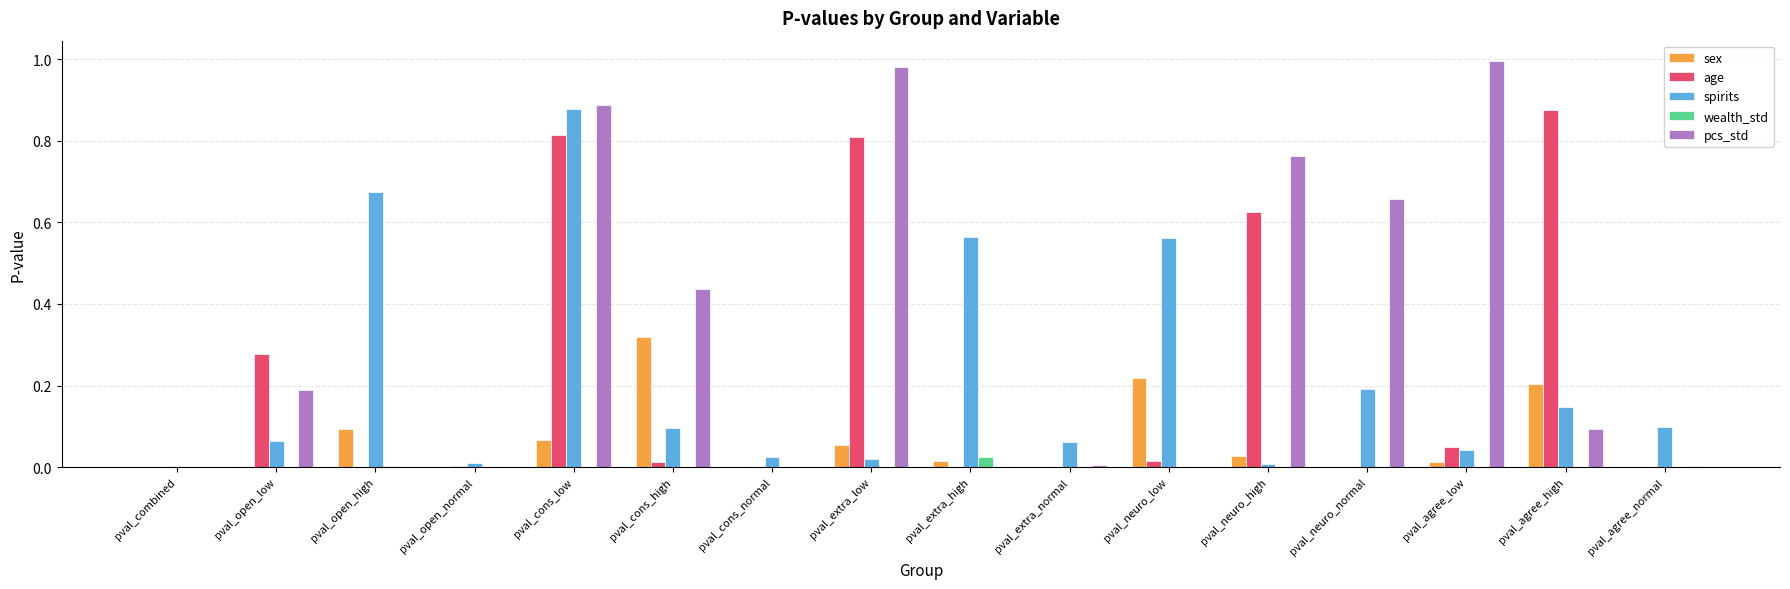

Which series has the largest total across all categories?

pcs_std